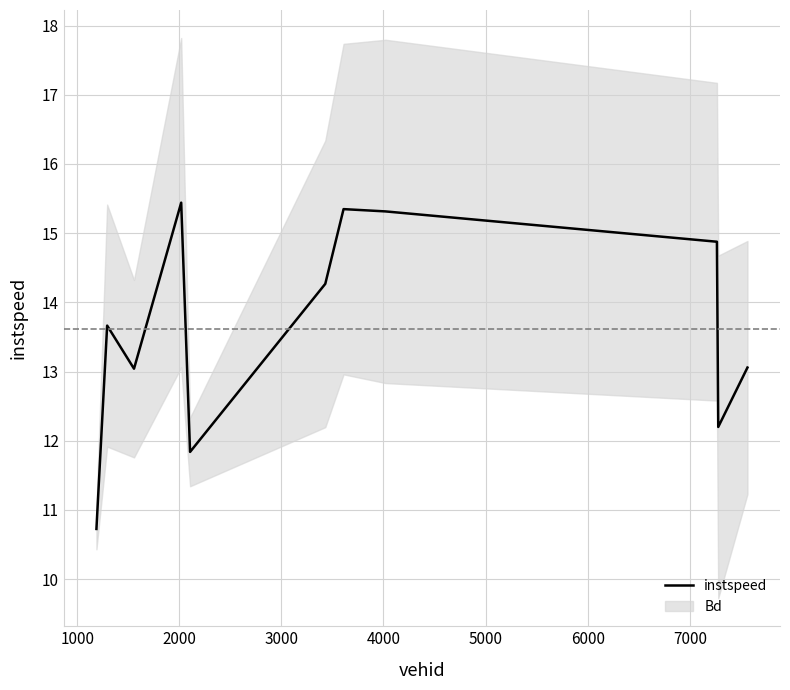

What is the value of the 10th point from the left?

12.2